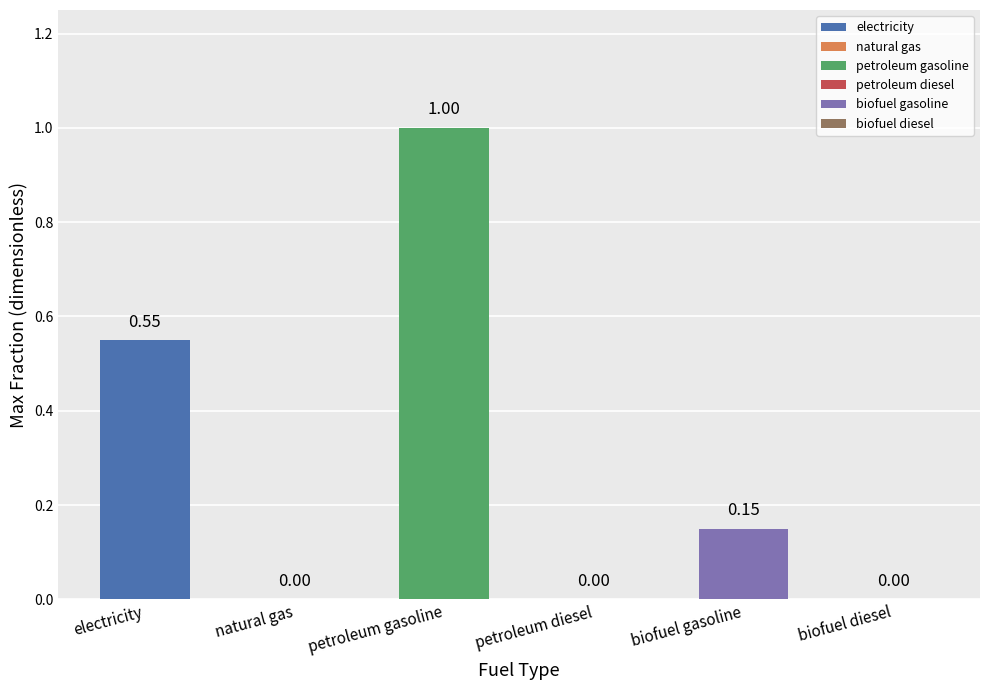

What is the change in value from petroleum gasoline to petroleum diesel?

-1.0